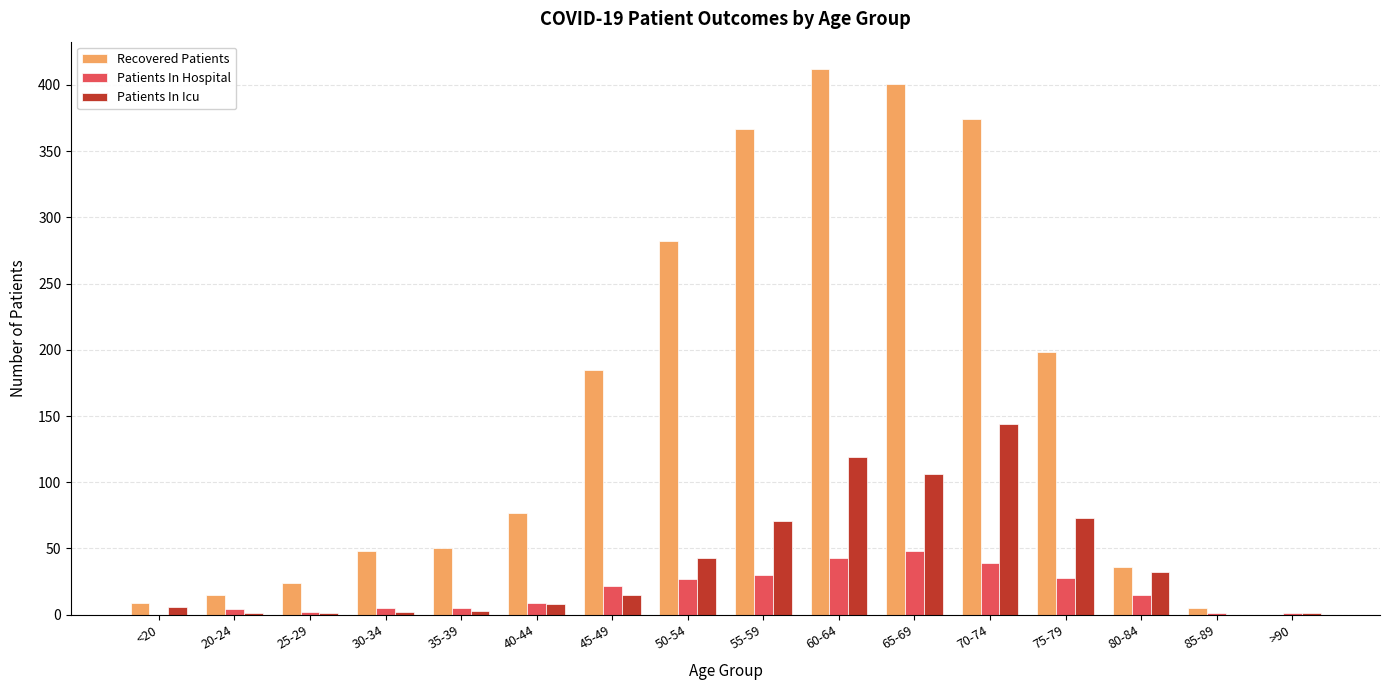

Which category has the highest value across all series?

60-64